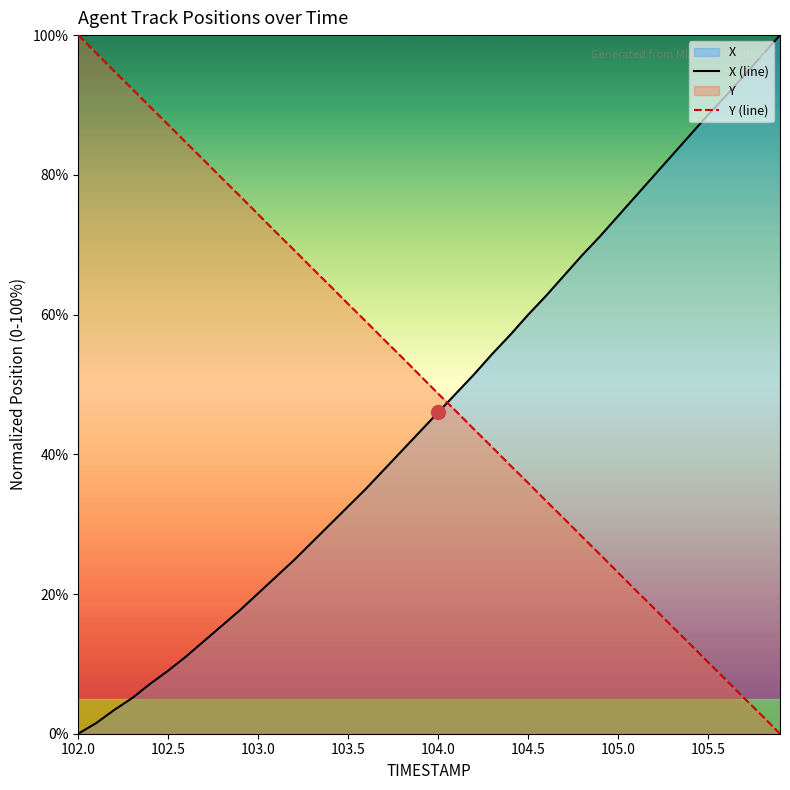

True or false: Y (line) has a value of 23.1 at 105.0.

True